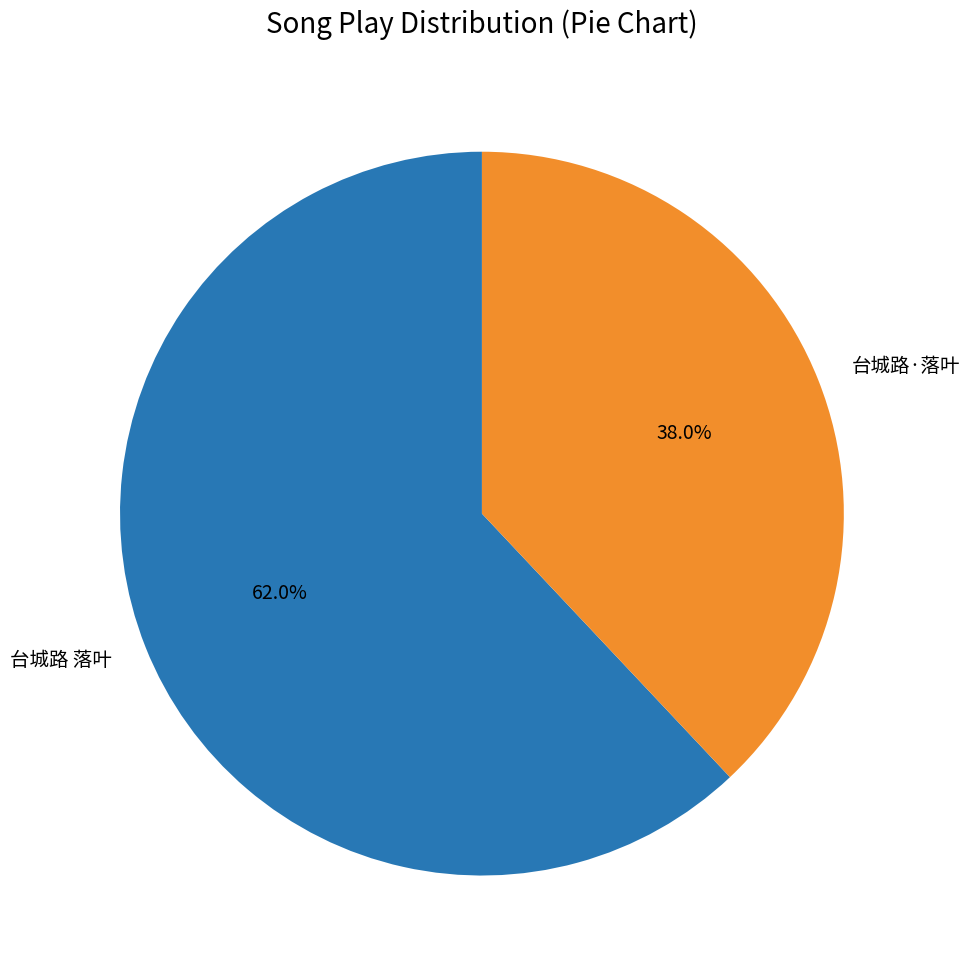

What is the total percentage of 台城路 落叶 and 台城路·落叶?

100.0%